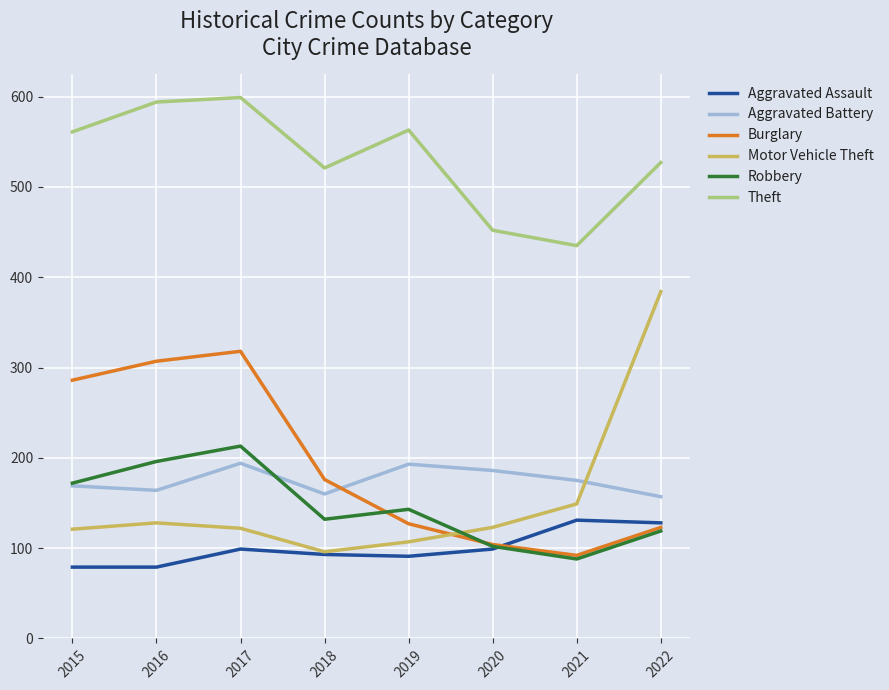

Which category has the lowest value in the Theft series?

2021